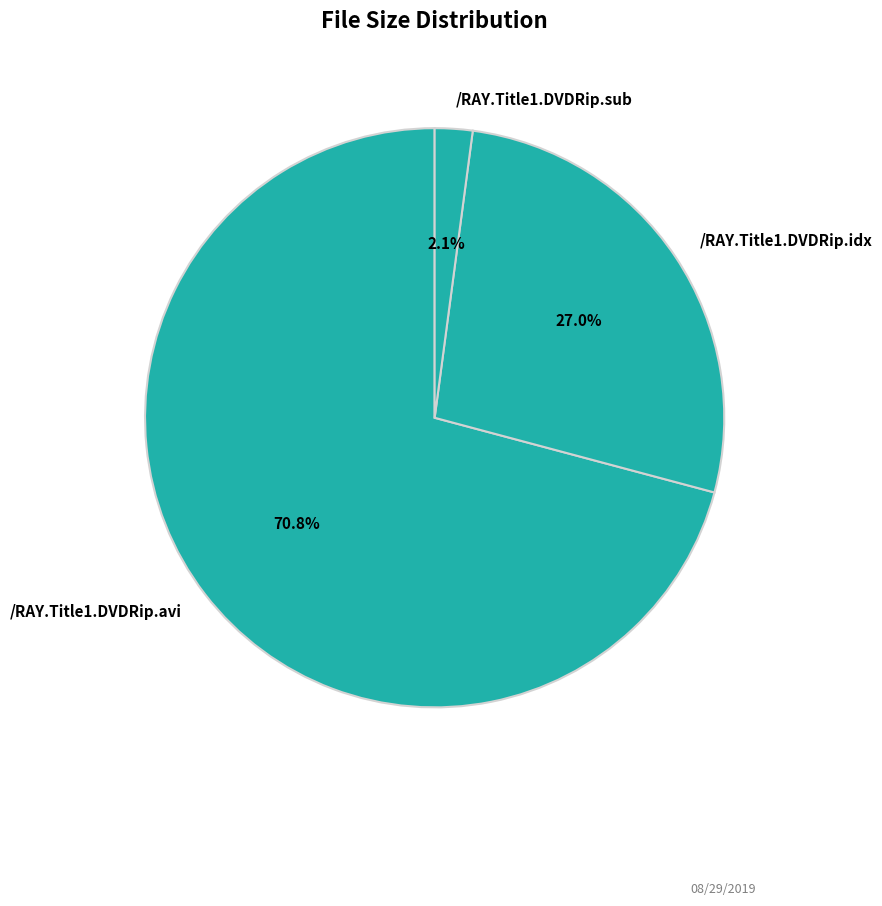

Which category accounts for the majority?

/RAY.Title1.DVDRip.avi